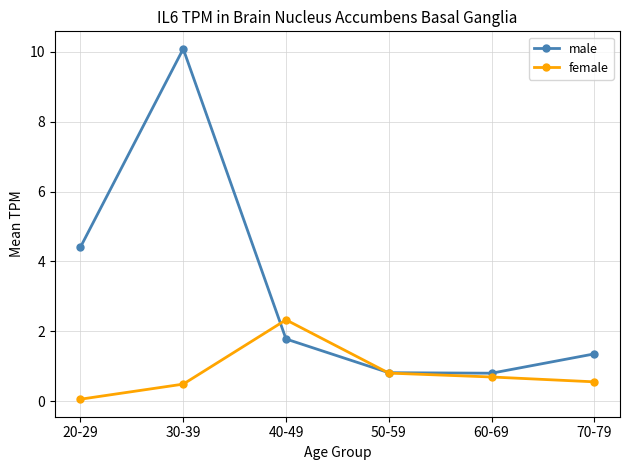

Reading right to left, transcribe all the data shown in this chart.

male: 1.4	0.8	0.8	1.8	10.1	4.4
female: 0.6	0.7	0.8	2.3	0.5	0.1